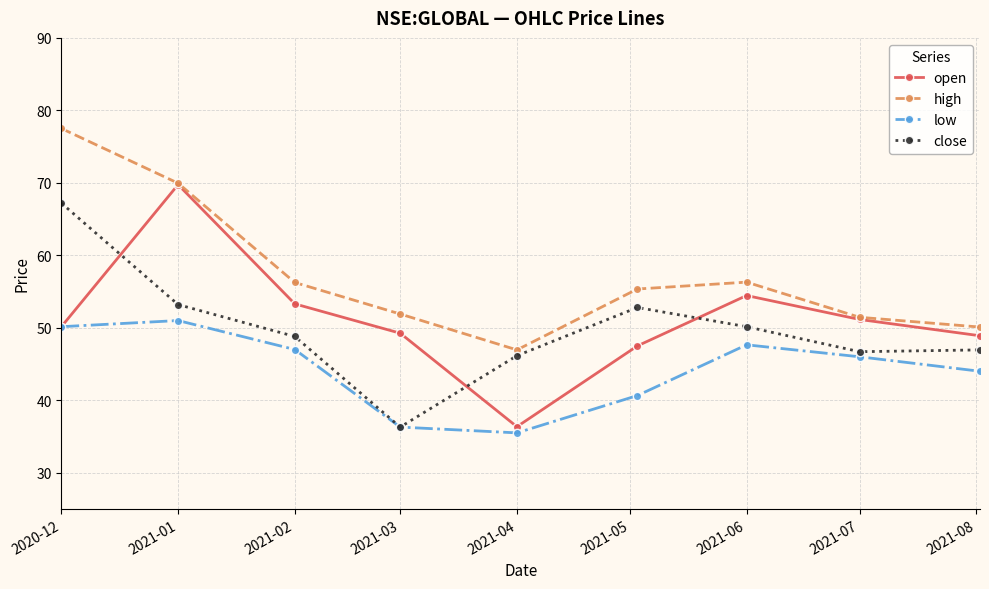

What is the value of the low point at the 5th from the left?

35.5